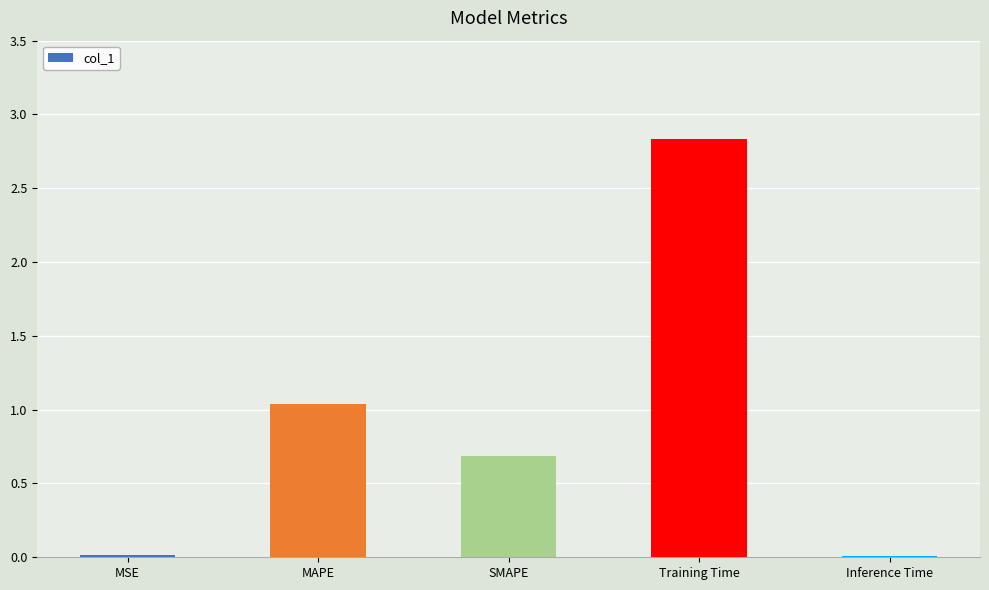

What is the sum of all values?

4.6